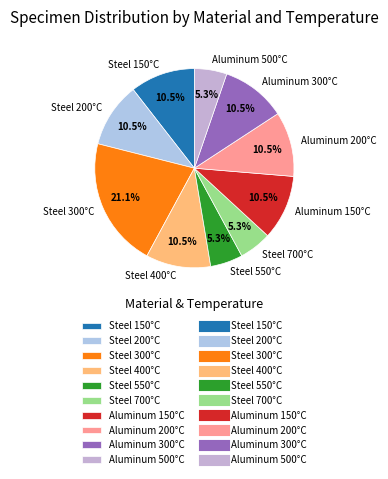

Count the number of slices in the pie.

10